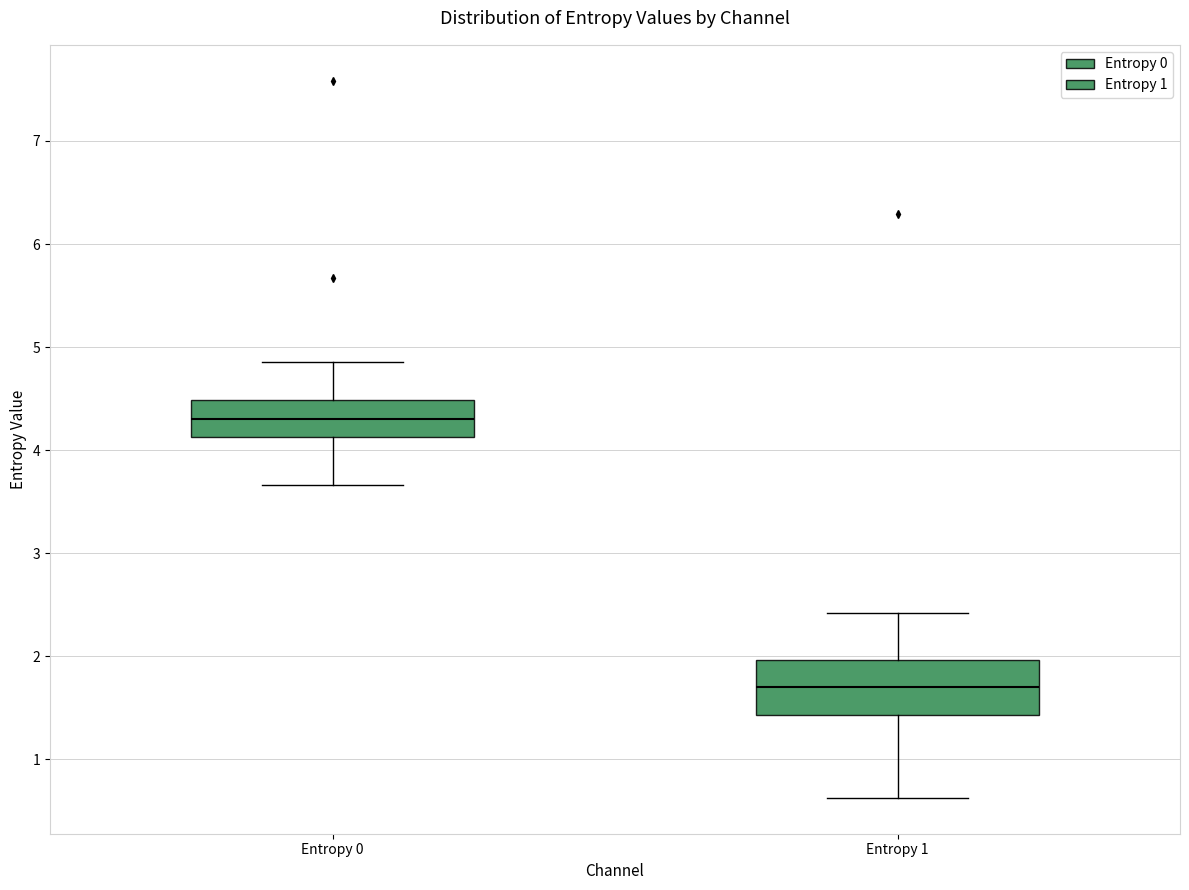

Reading left to right, transcribe this box plot: for each box, give where its median line is, the range the box spans, and where its two whiskers end, as read against the y-axis. The values are not printed on the chart, so give them approximately, as read against the axis.

Entropy 0: median 4.3, box 4.1 to 4.5, whiskers 3.7 to 4.9
Entropy 1: median 1.7, box 1.4 to 2.0, whiskers 0.6 to 2.4